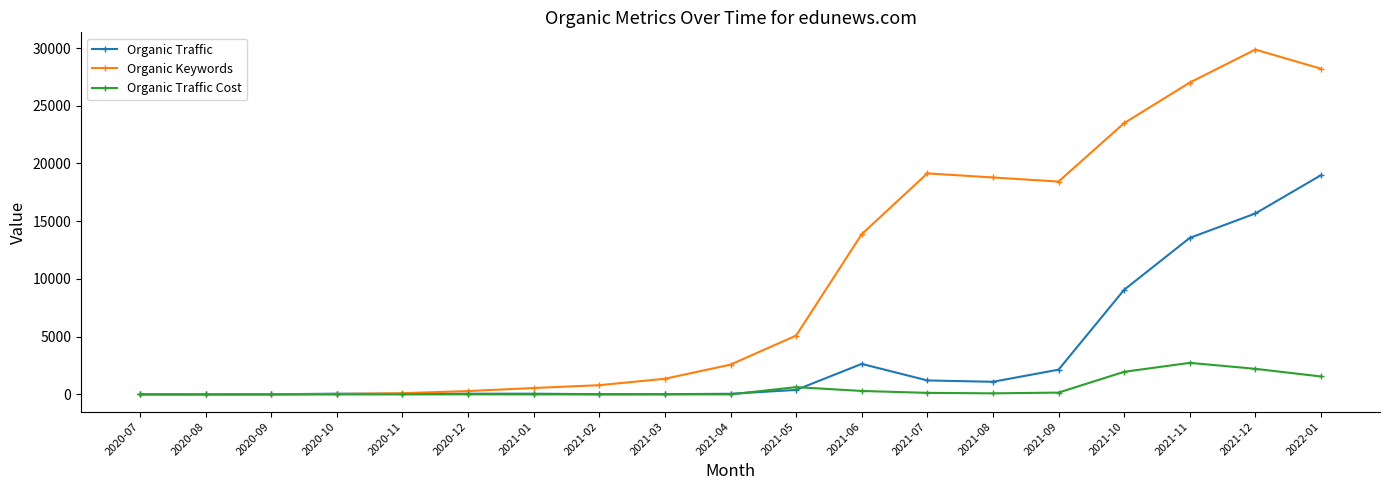

What is the difference between the second highest and second lowest values in the Organic Traffic Cost series?

2217